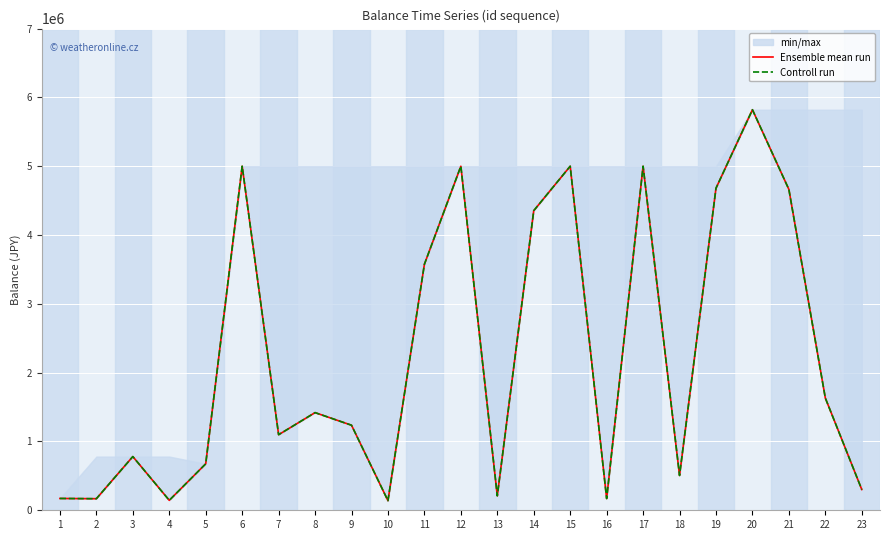

What is the value of the Ensemble mean run point at the 20th from the left?

5820963